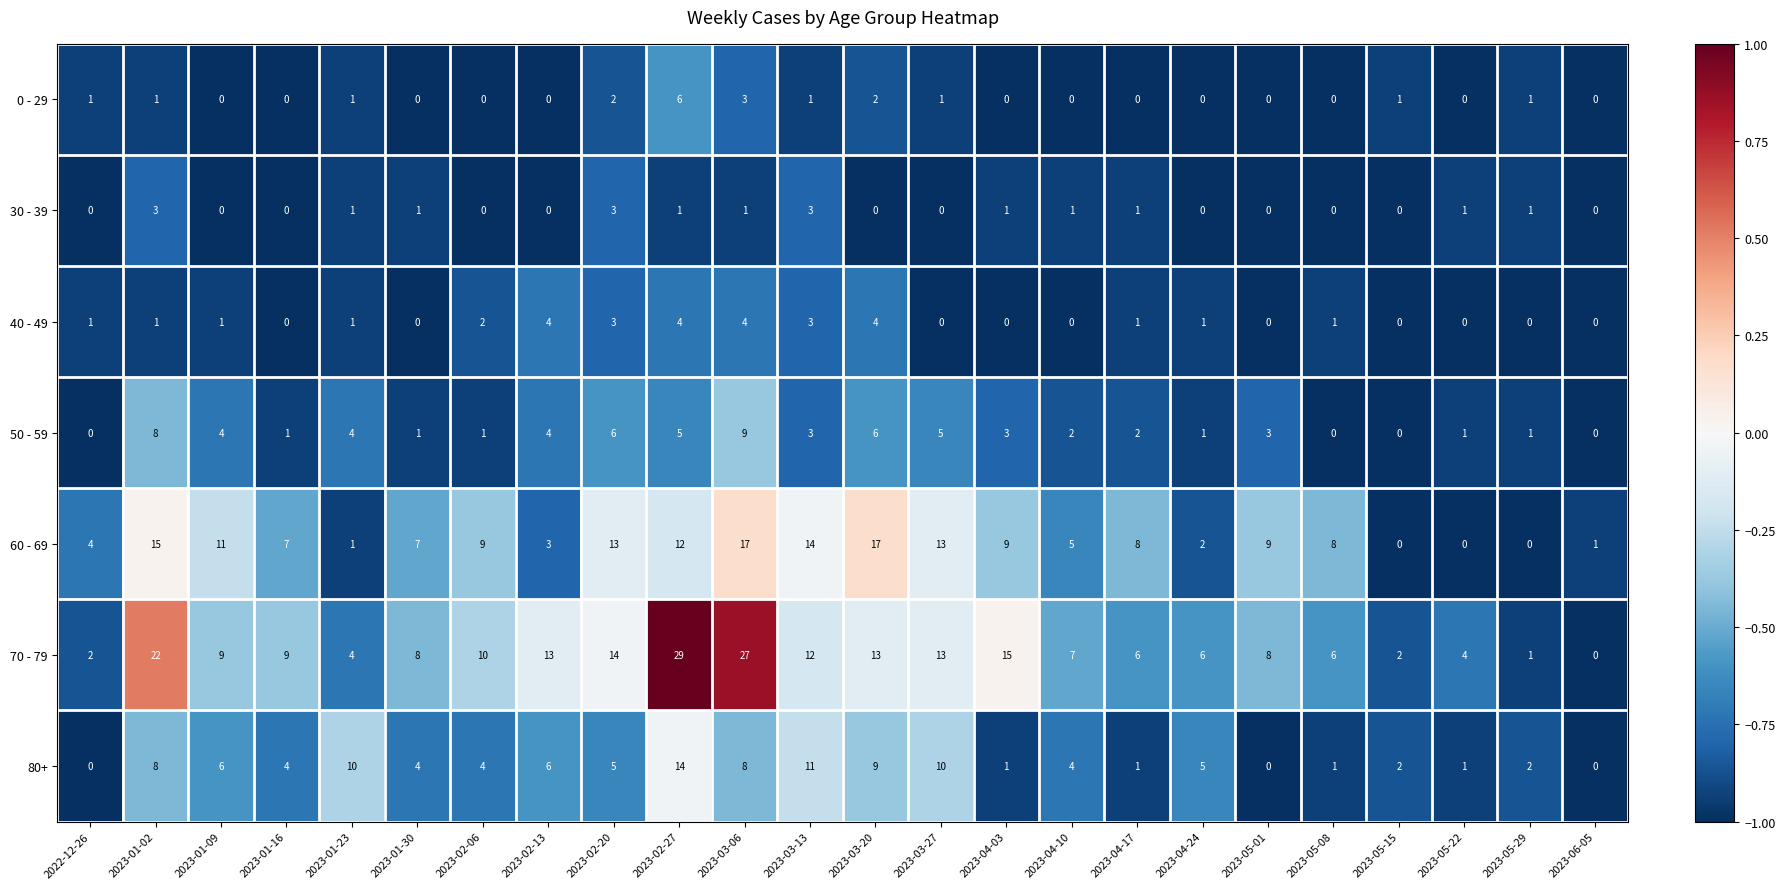

What is the sum of all 60 - 69 values?

185